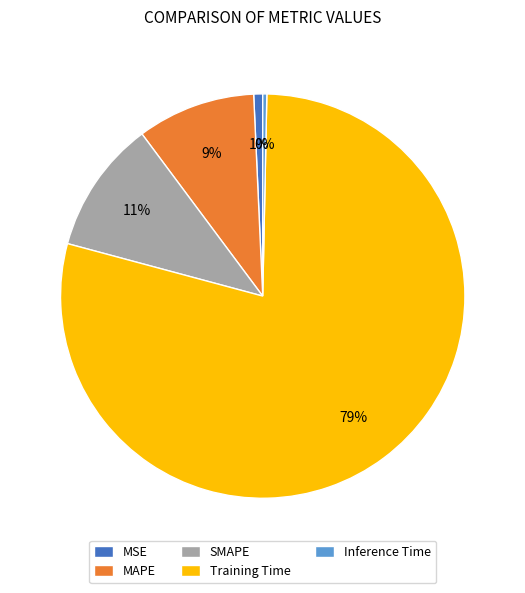

To the nearest percent, what is the combined percentage of MAPE and Training Time?

88%